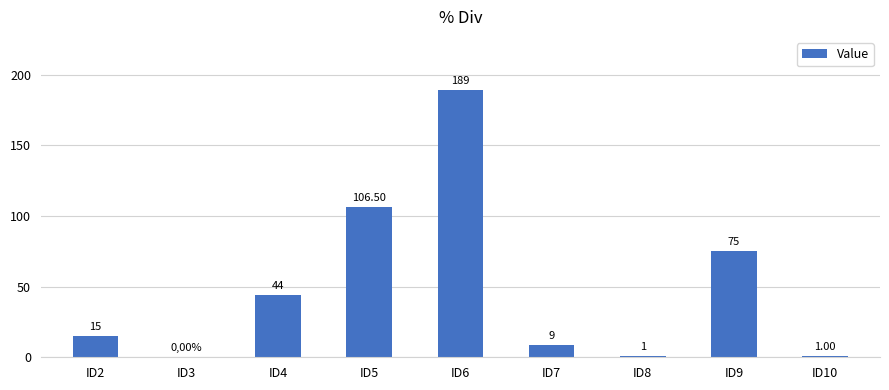

Reading left to right, list all the values displayed in this chart.

ID2=15.0	ID3=0.0	ID4=44.0	ID5=106.5	ID6=189.0	ID7=9.0	ID8=1.0	ID9=75.0	ID10=1.0